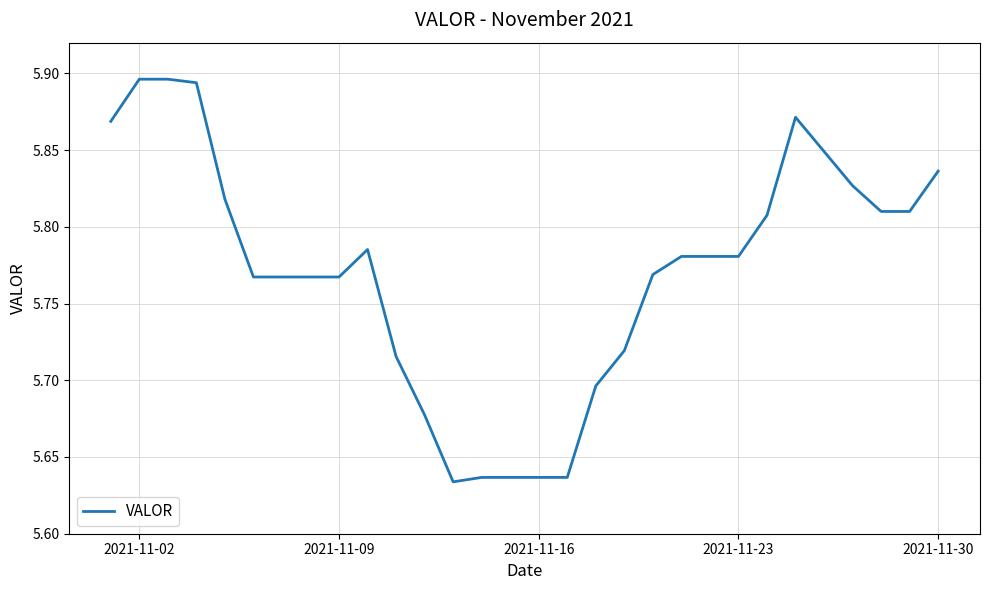

What is the difference between the maximum and minimum values?

0.3